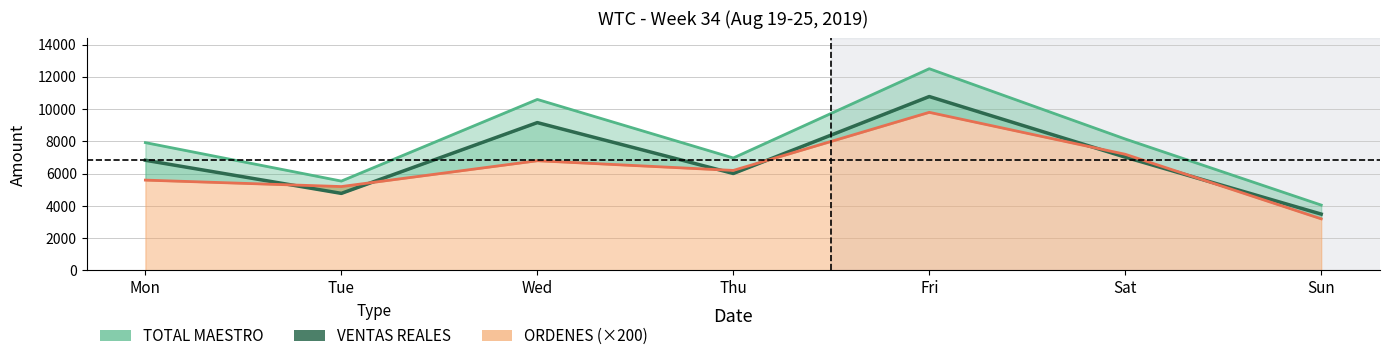

What are all the series names shown in the legend?

TOTAL MAESTRO, VENTAS REALES, ORDENES (×200)